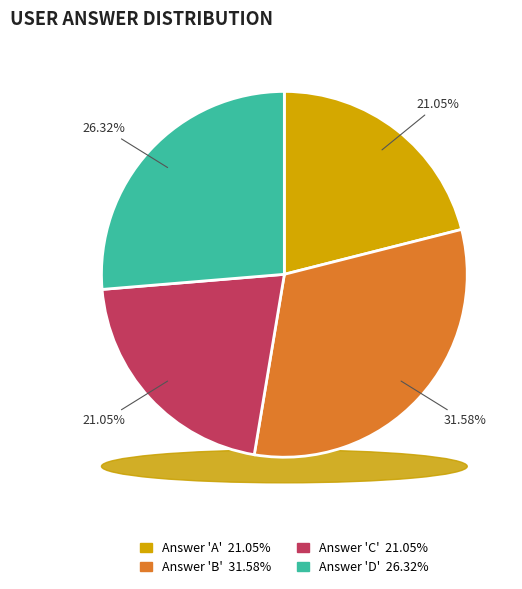

Rank the categories by value from lowest to highest.

a, c, d, b